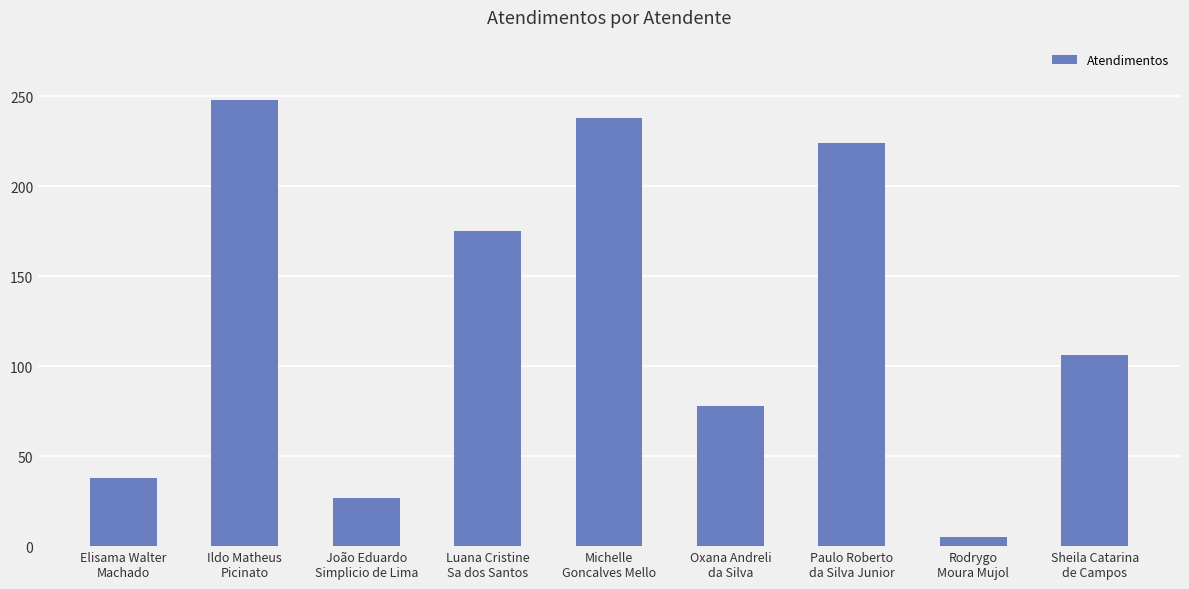

What is the change in value from Elisama Walter
Machado to João Eduardo
Simplicio de Lima?

-11